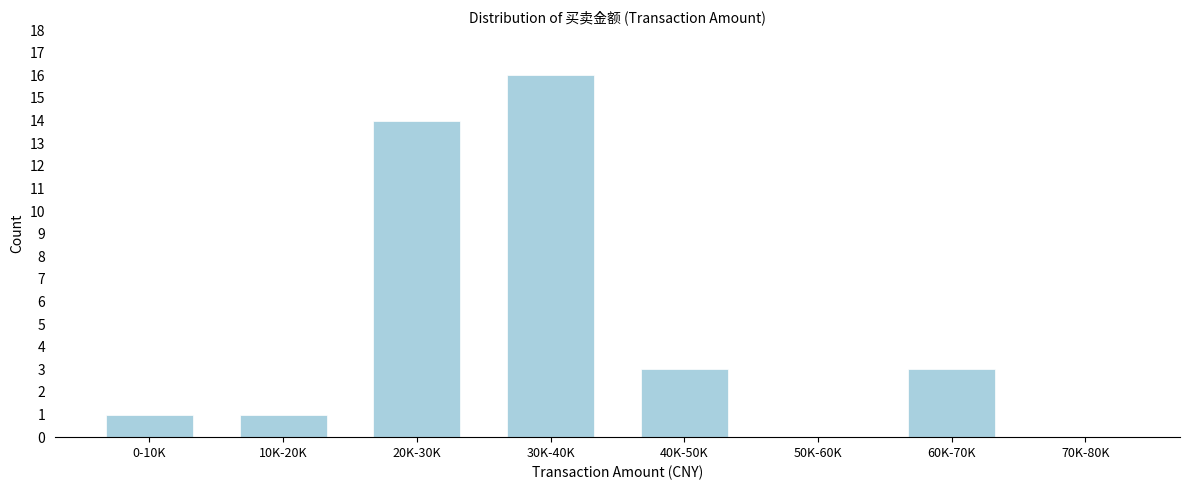

Reading left to right, transcribe all the data shown in this chart.

0-10K=1	10K-20K=1	20K-30K=14	30K-40K=16	40K-50K=3	50K-60K=0	60K-70K=3	70K-80K=0